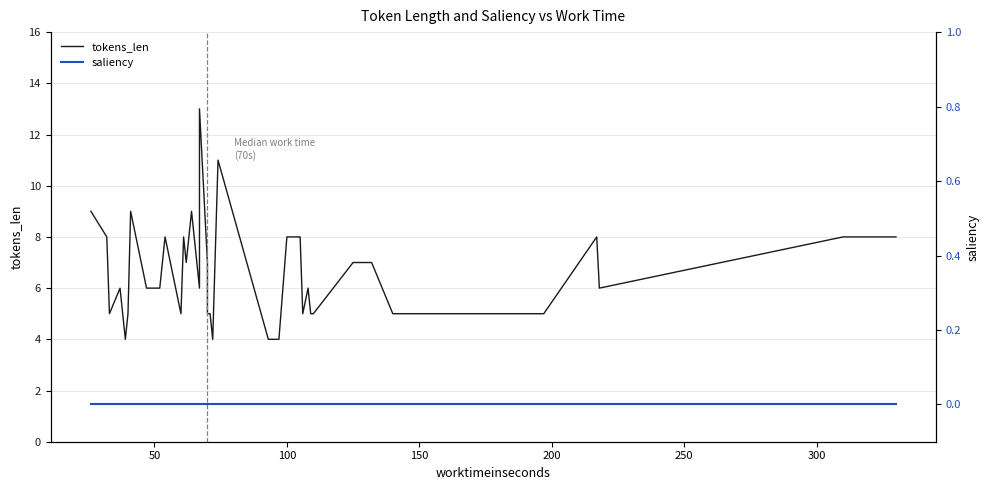

True or false: saliency has more than 1 points higher than both neighbors.

False